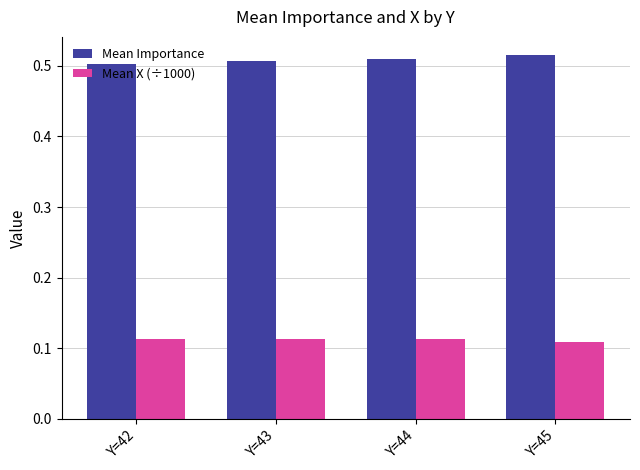

What are all the series names shown in the legend?

Mean Importance, Mean X (÷1000)